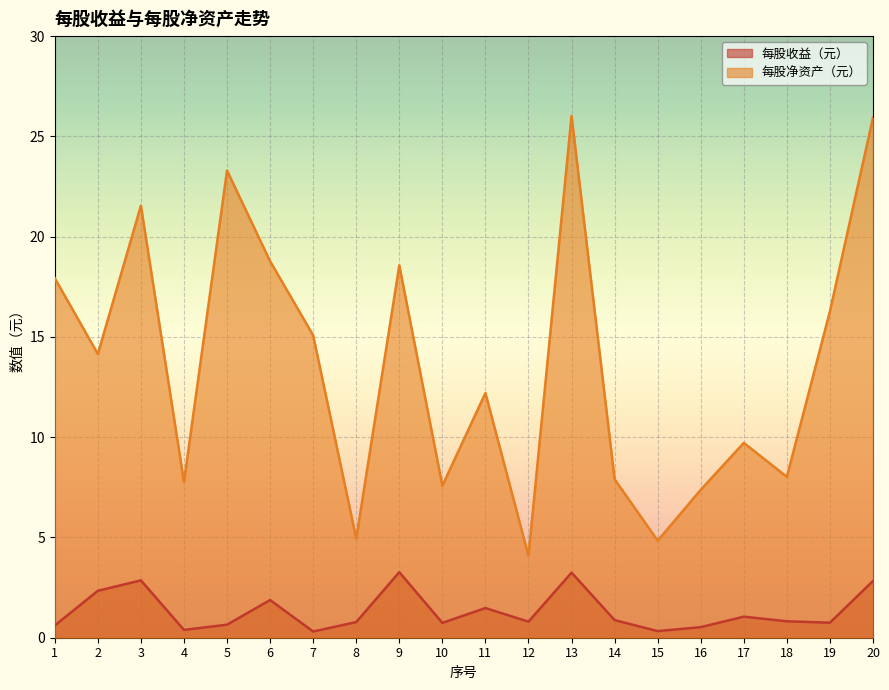

True or false: 每股净资产（元） has a value of 7.9 at 15.

False